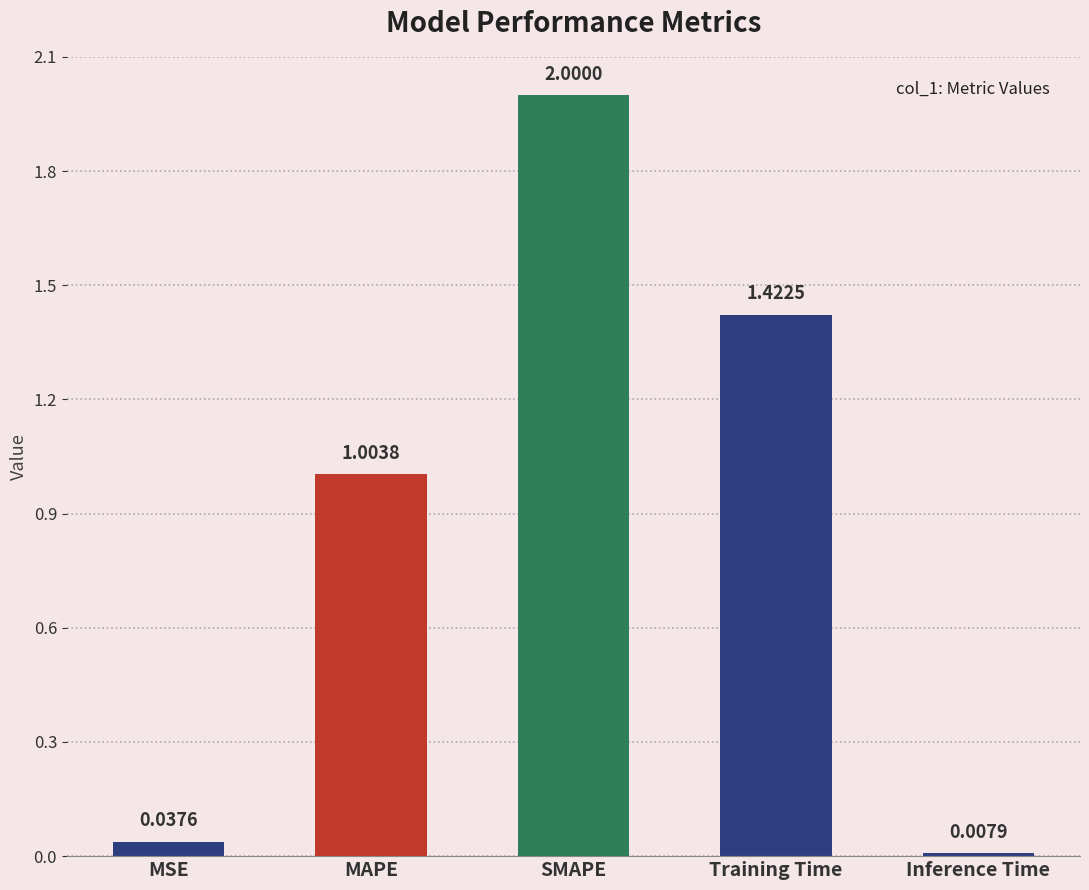

What is the change in value from MAPE to Inference Time?

-1.0